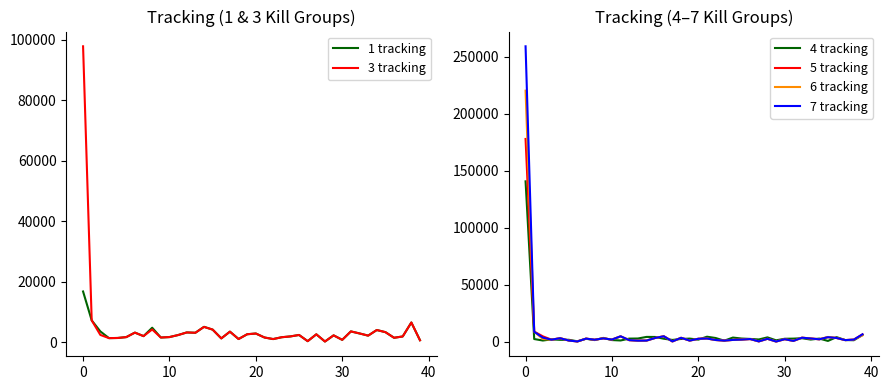

Is the value of 1 tracking at 31 greater than the value of 7 tracking at 12?

Yes